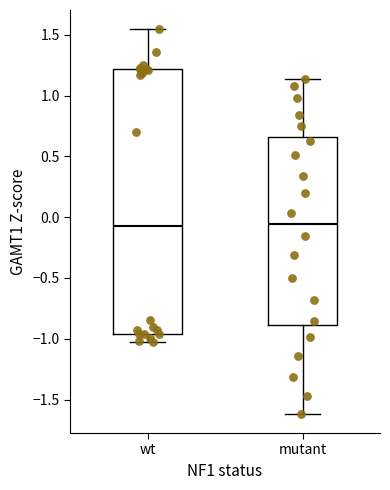

Reading left to right, transcribe this box plot: for each box, give where its median line is, the range the box spans, and where its two whiskers end, as read against the y-axis. The values are not printed on the chart, so give them approximately, as read against the axis.

wt: median -0.05, box -0.95 to 1.20, whiskers -1.00 to 1.55
mutant: median -0.05, box -0.90 to 0.65, whiskers -1.60 to 1.15